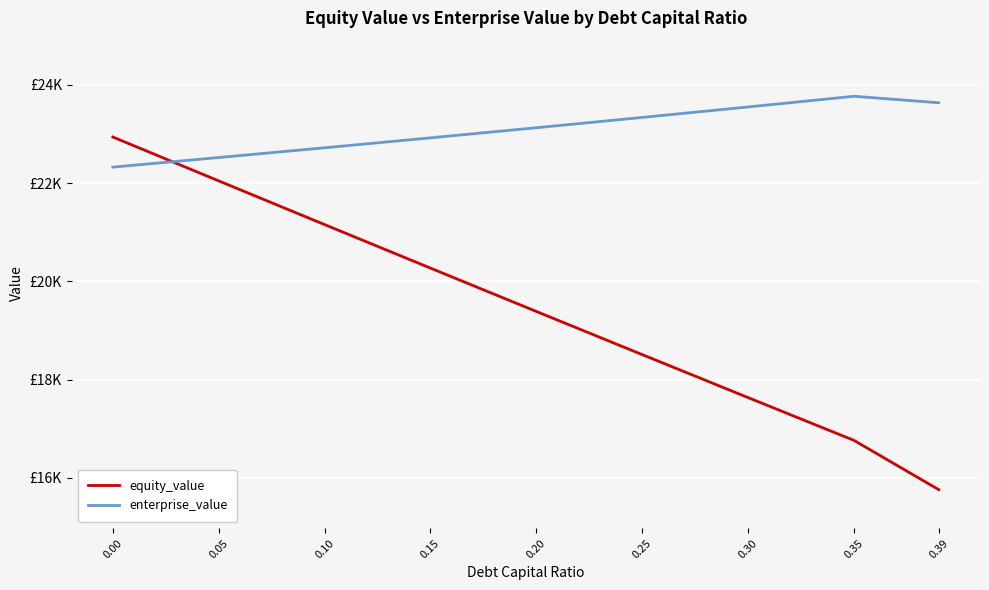

At which category does the chart reach its peak across all series?

0.35